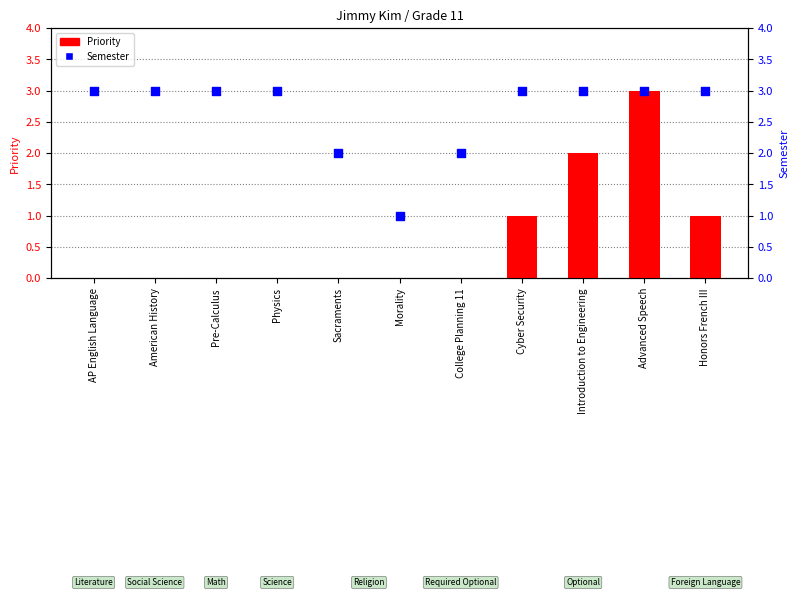

Which series contains the lowest Y value?

Priority